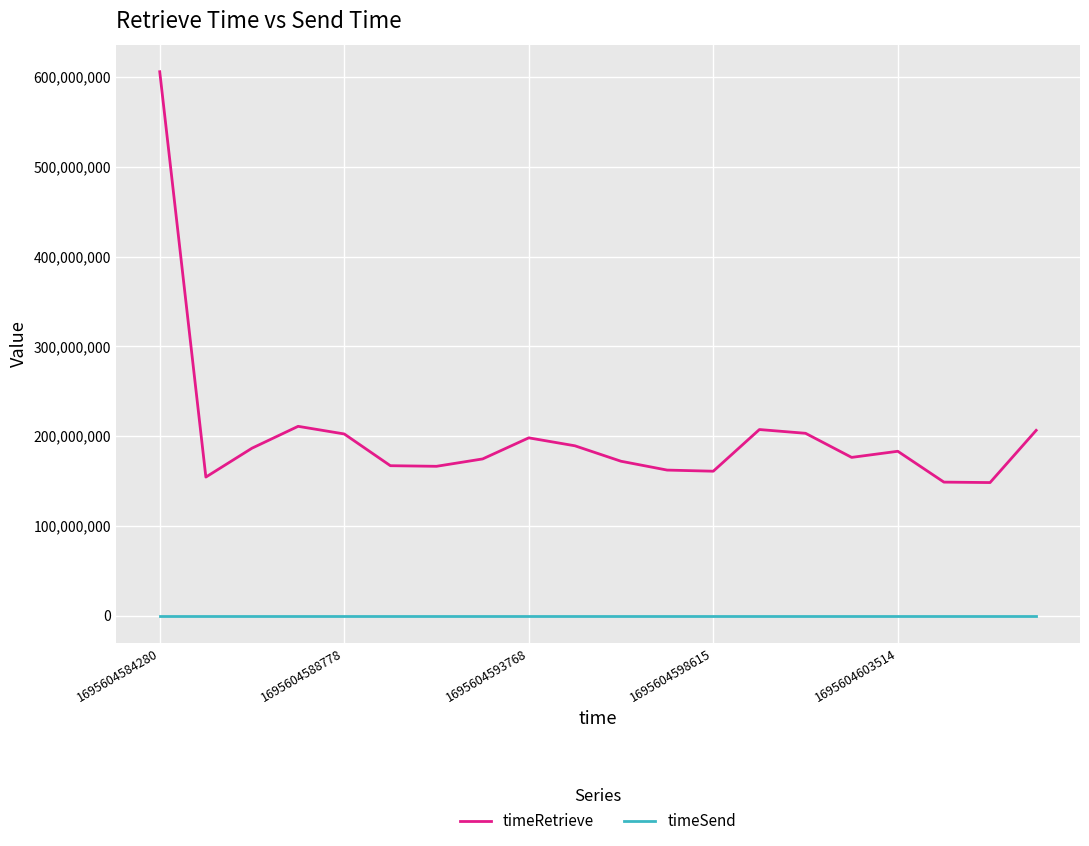

How many lines are shown in the chart?

2